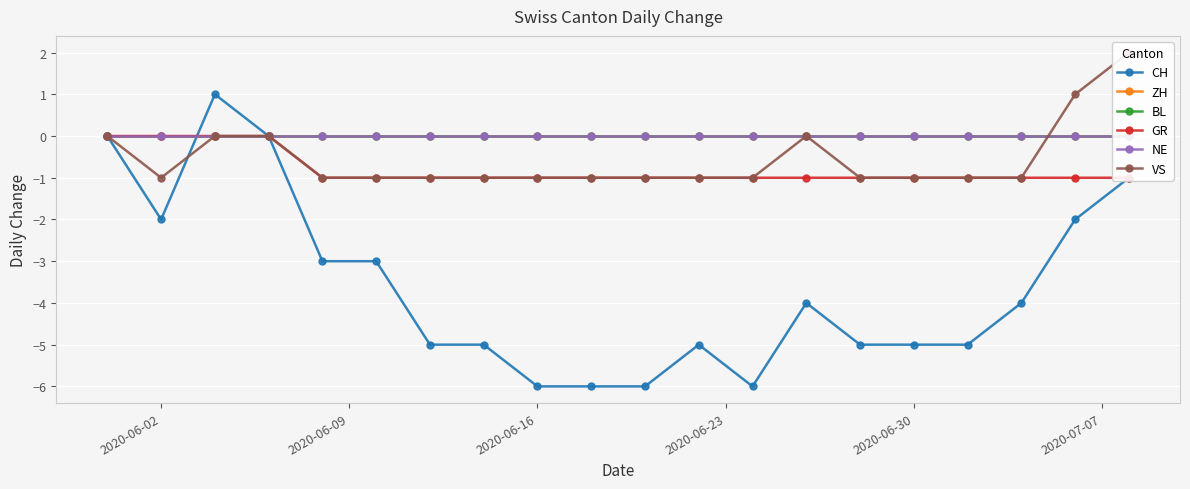

How many categories are shown in the chart?

20